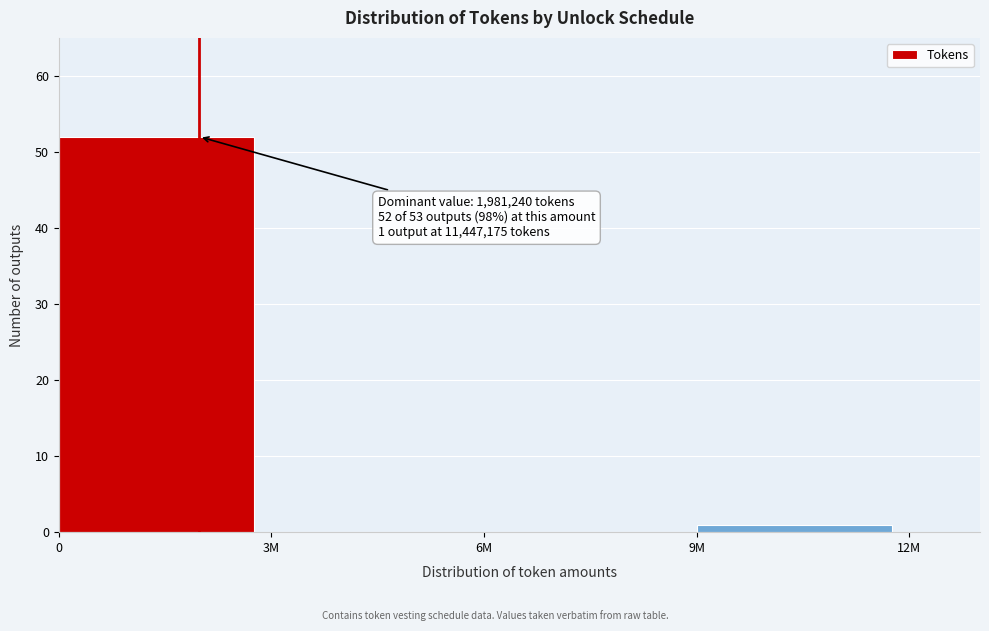

Reading right to left, list all the values displayed in this chart.

9M=1	6M=0	3M=0	0=52